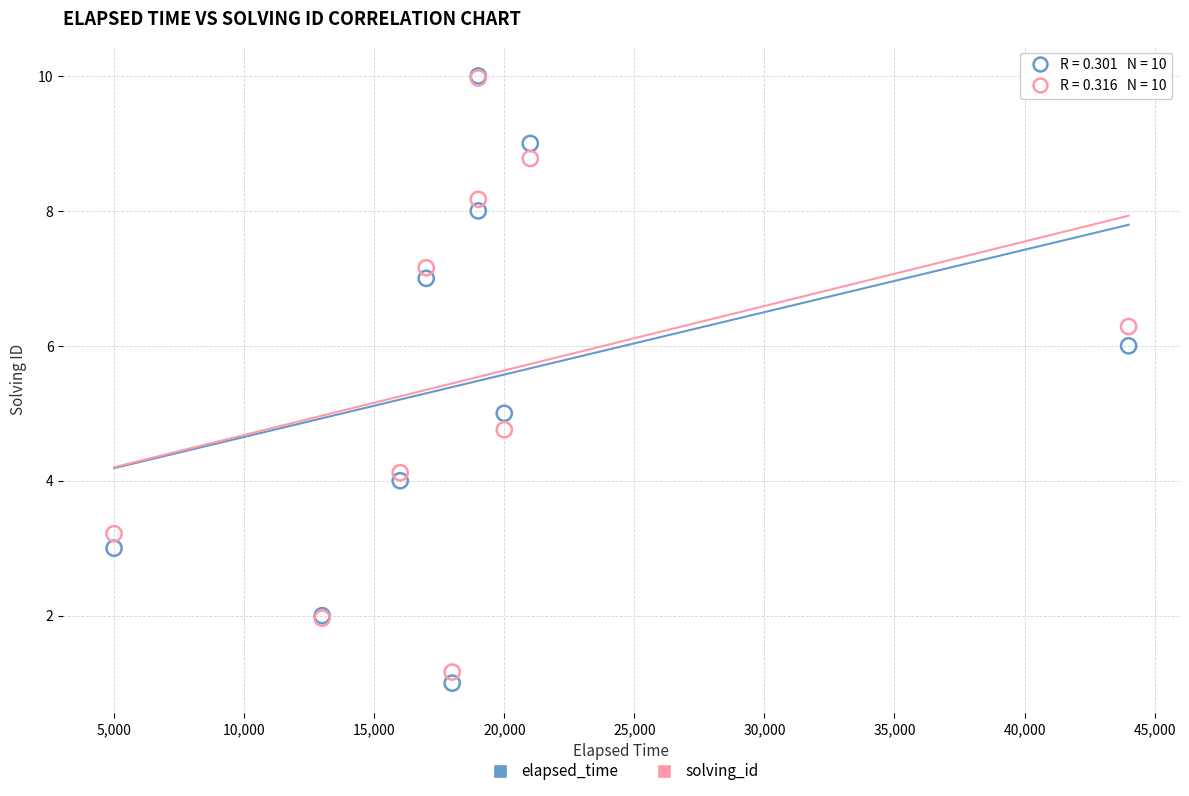

Which series reaches the minimum Y coordinate?

elapsed_time